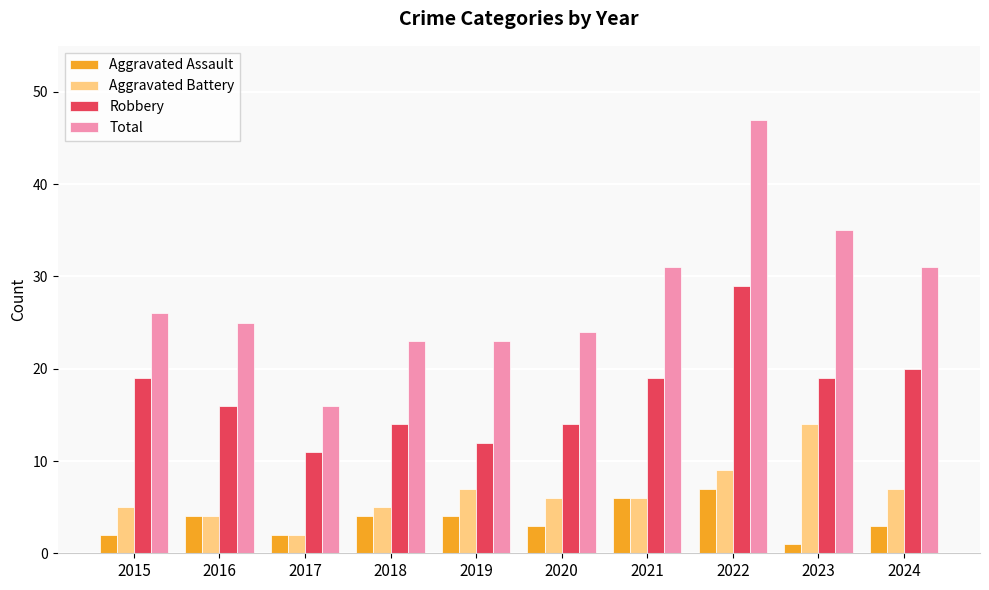

Rank the series at 2019 from lowest to highest value.

Aggravated Assault, Aggravated Battery, Robbery, Total